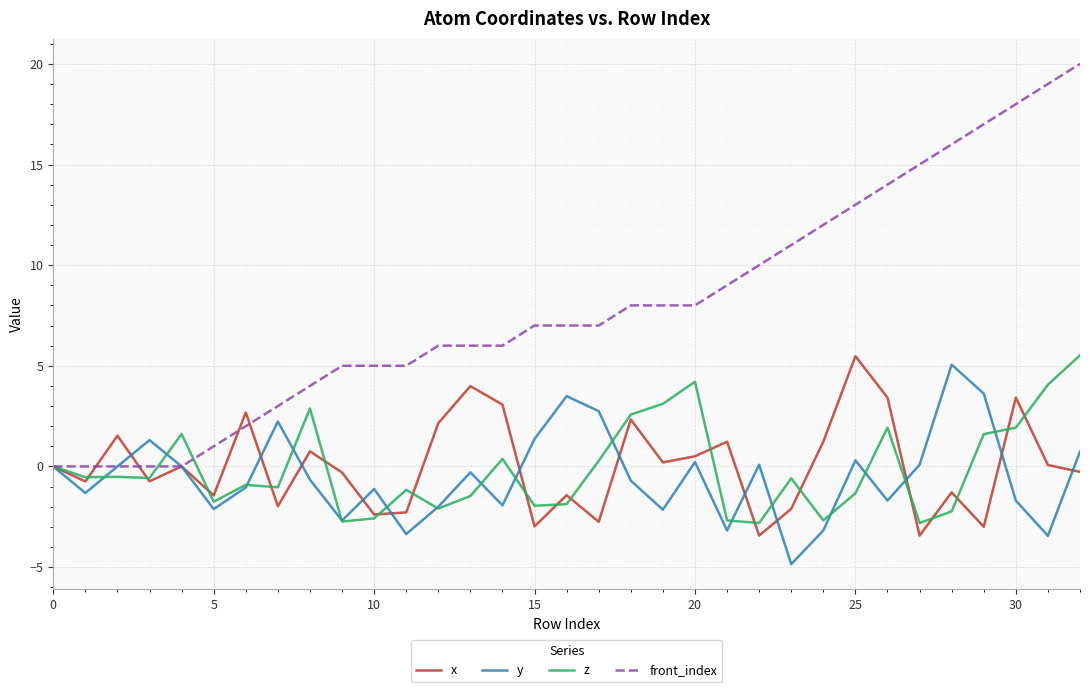

What is the maximum value for x?

5.5